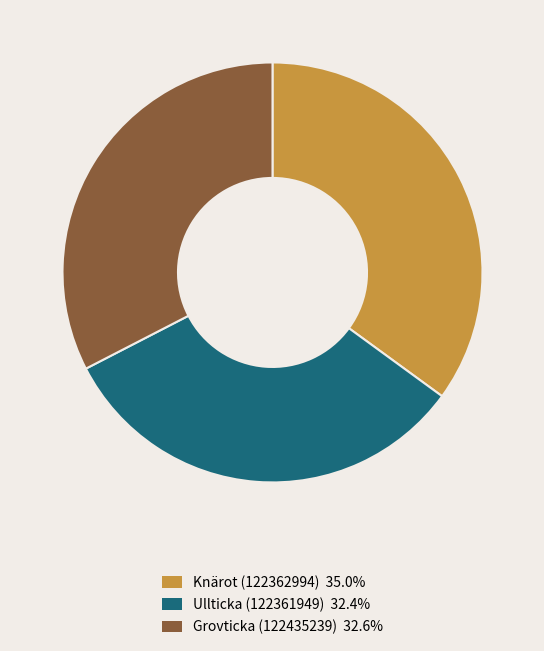

Is there a majority slice in this chart?

No